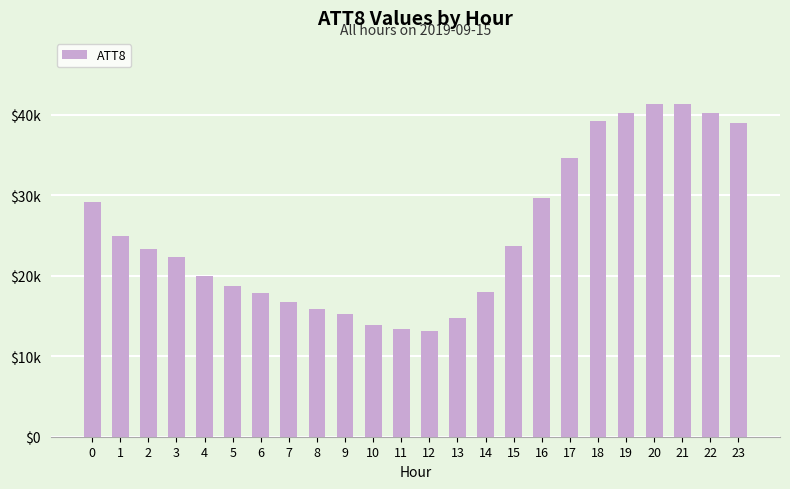

What is the minimum value shown in the chart?

13100